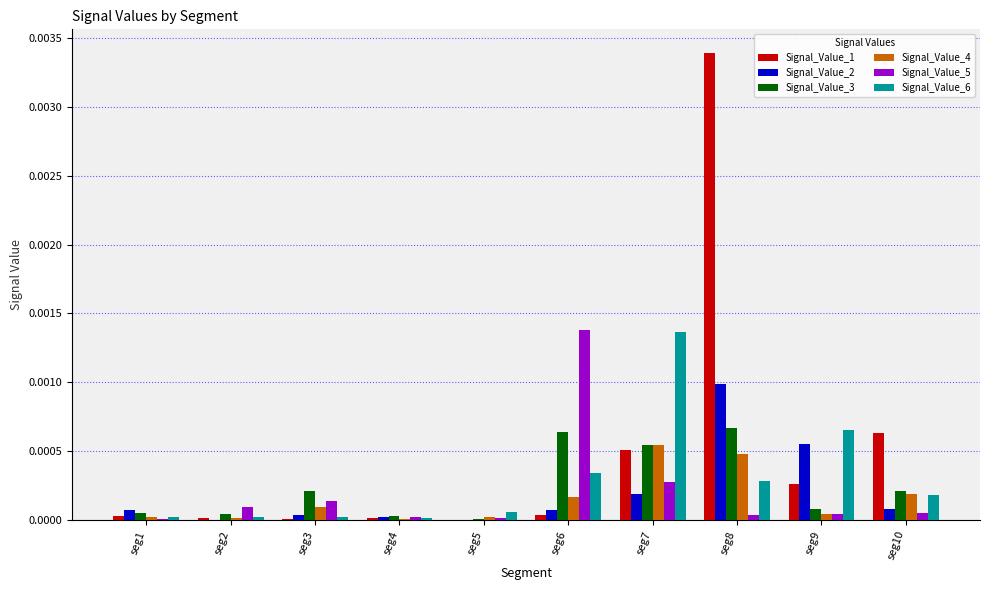

Which label corresponds to the largest value in the chart?

seg8